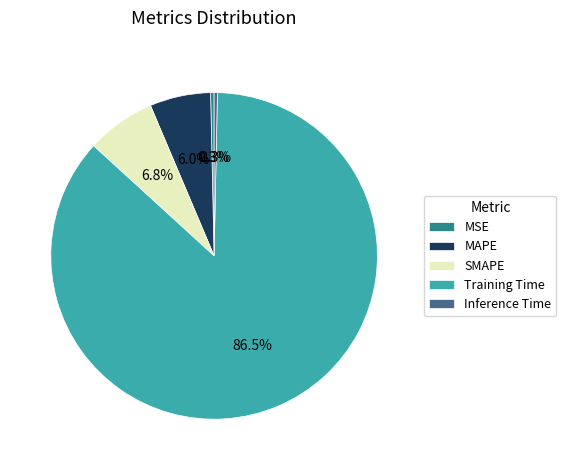

Between Inference Time and MAPE, which is larger?

MAPE